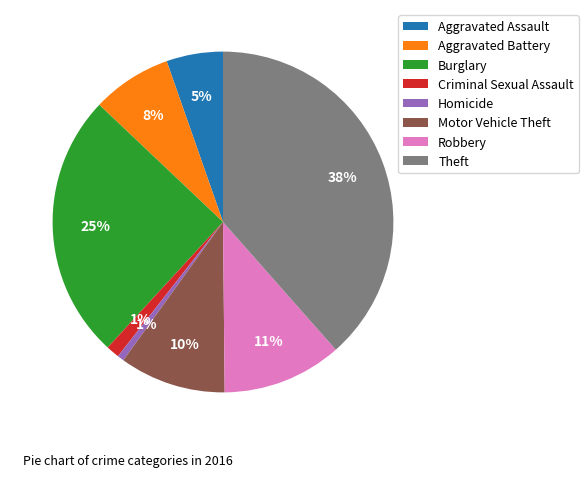

To the nearest percent, what percentage of the pie is Aggravated Assault?

5%